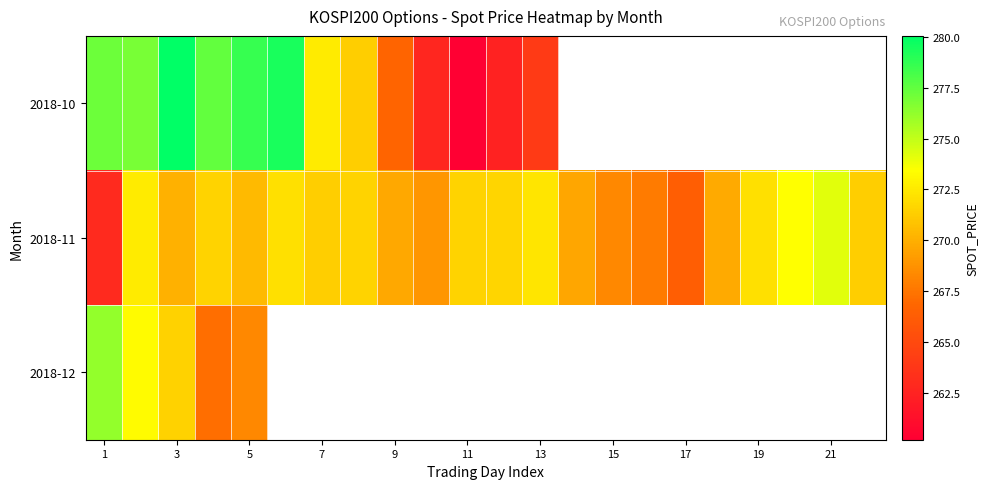

What is the difference between the maximum and minimum values in the 2018-11 series?

11.2